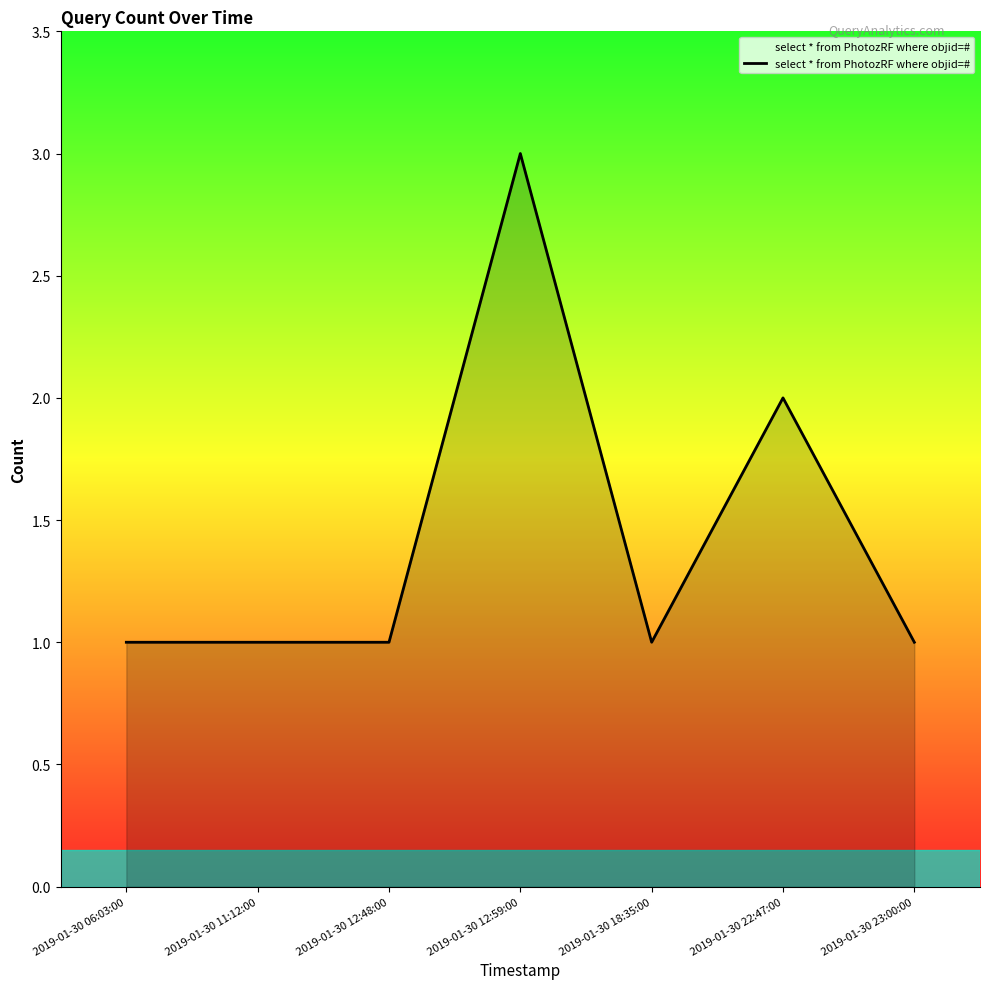

What is the sum of all values?

10